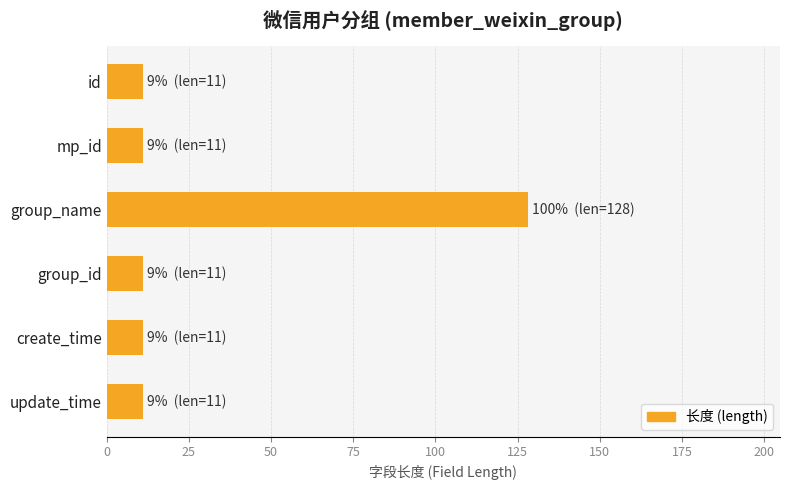

Reading top to bottom, list all the values displayed in this chart.

id=11	mp_id=11	group_name=128	group_id=11	create_time=11	update_time=11